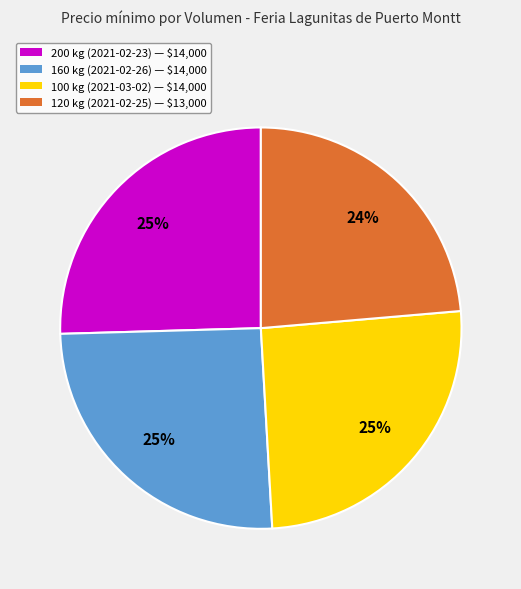

To the nearest percent, what portion does 100 kg (2021-03-02) — $14,000 represent?

25%